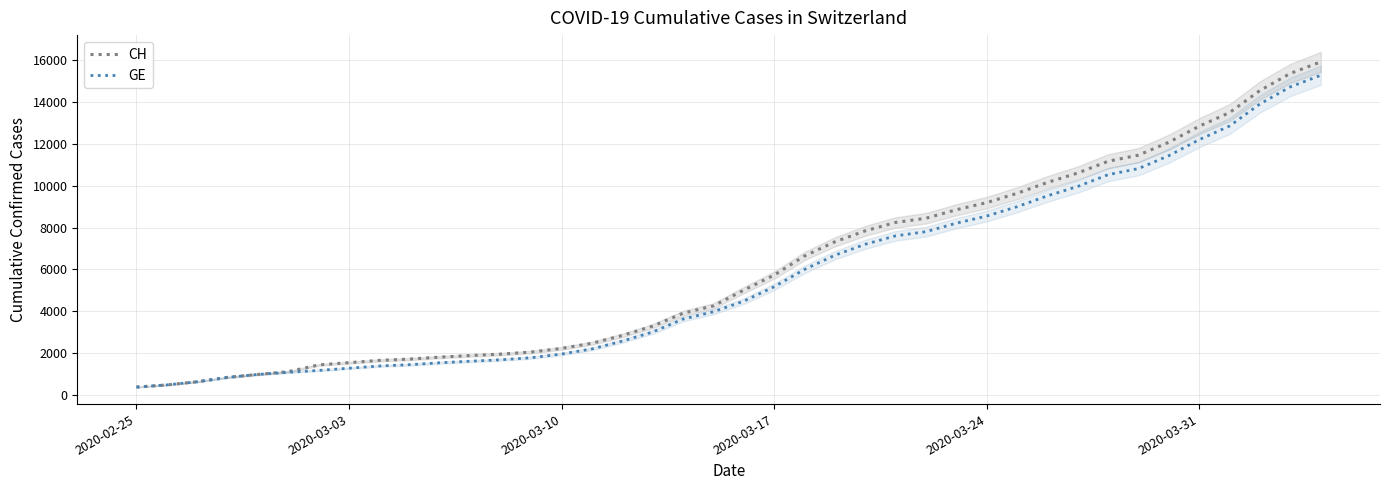

The value of CH at 2020-03-03 is 2472. True or false?

False